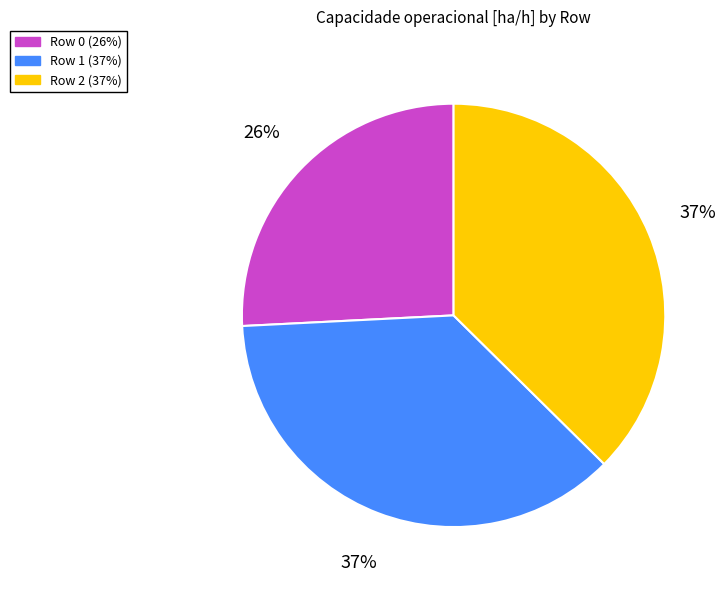

Count the number of slices in the pie.

3